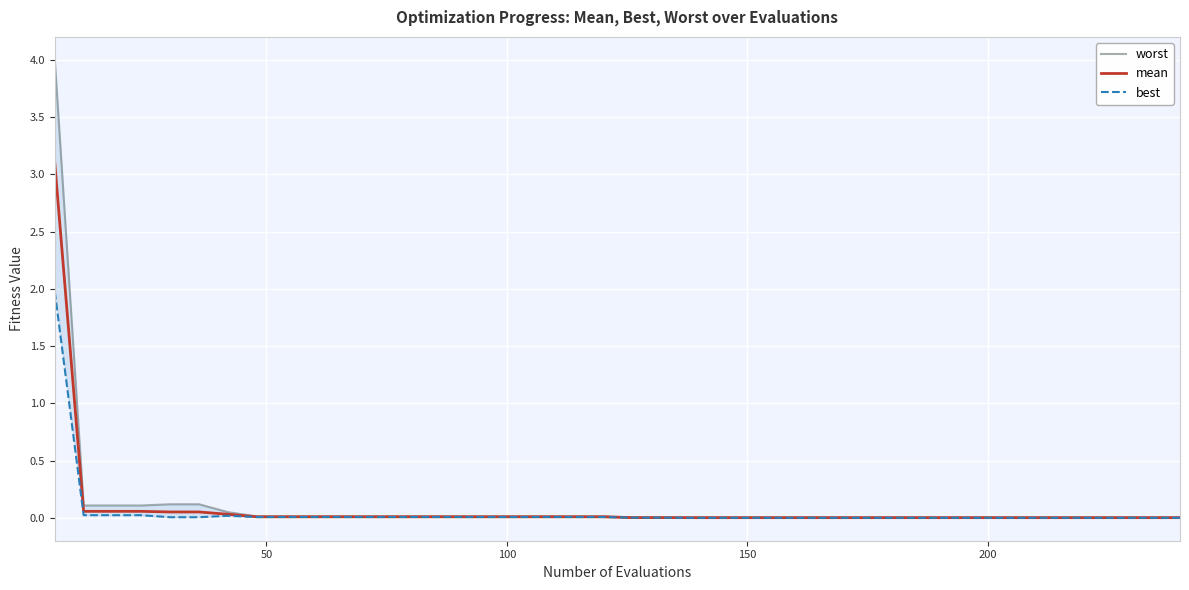

True or false: mean and best intersect in this chart.

False